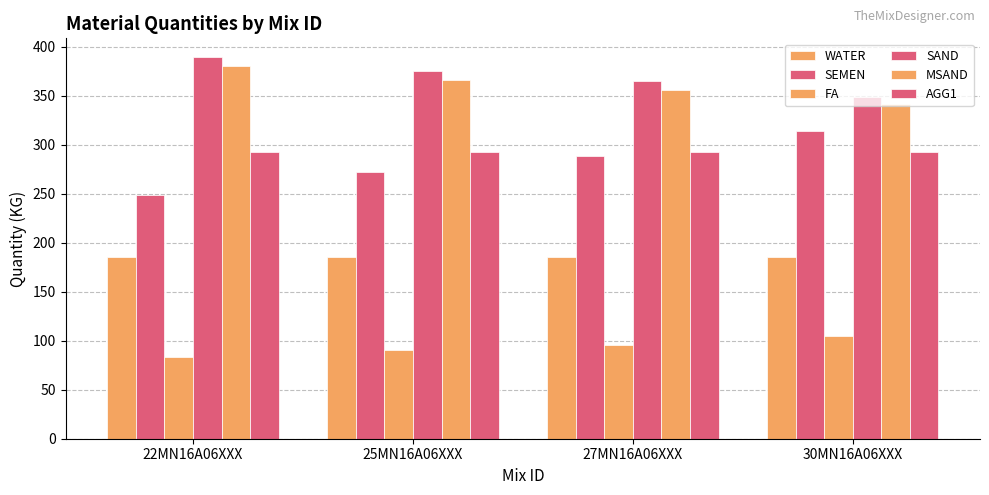

Does the chart contain any negative values?

No